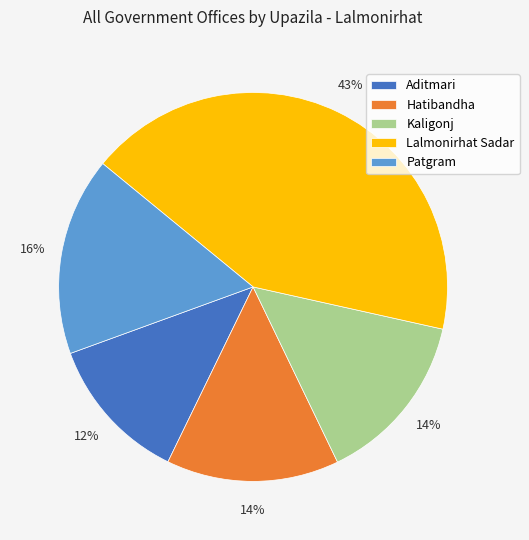

Which has a higher value, Hatibandha or Aditmari?

Hatibandha